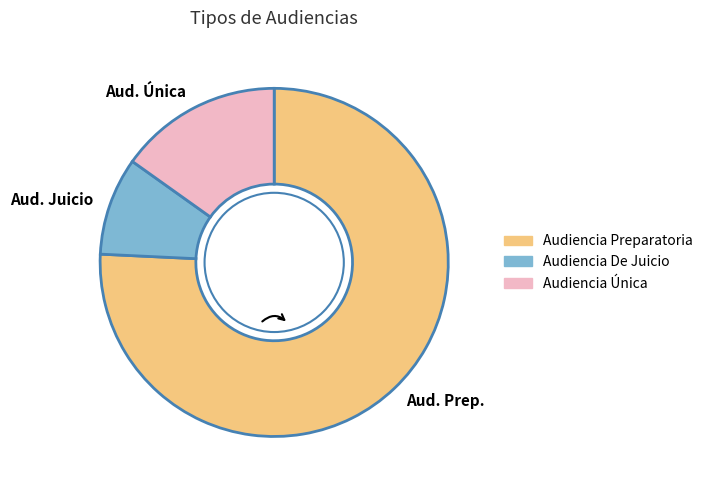

Between Aud. Prep. and Aud. Juicio, which is larger?

Aud. Prep.